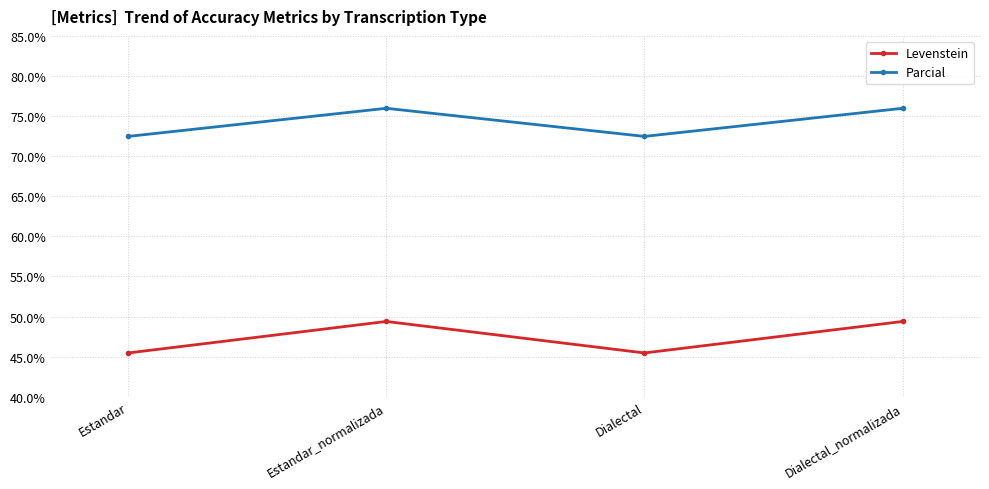

Reading left to right, what are all the values shown in this chart?

Levenstein: 45.5	49.4	45.5	49.4
Parcial: 72.5	76.0	72.5	76.0